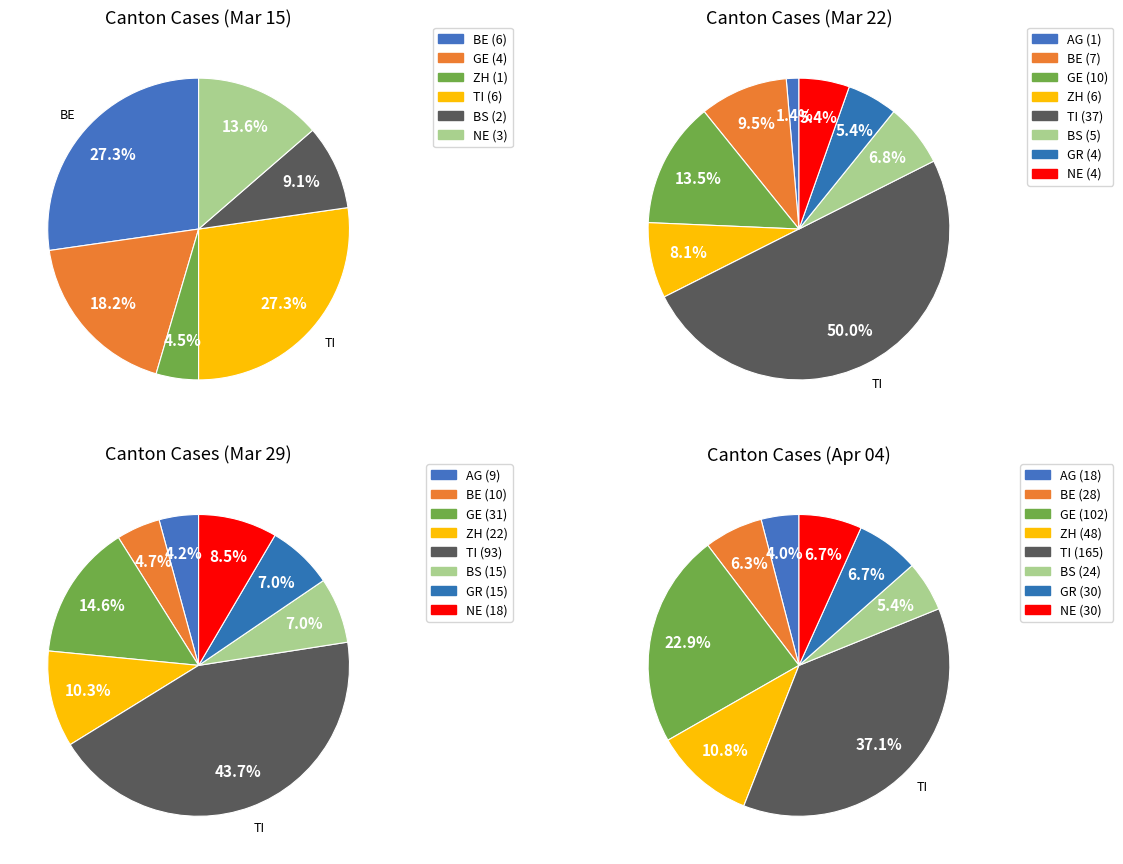

Which has a higher value, 22 or 25?

25